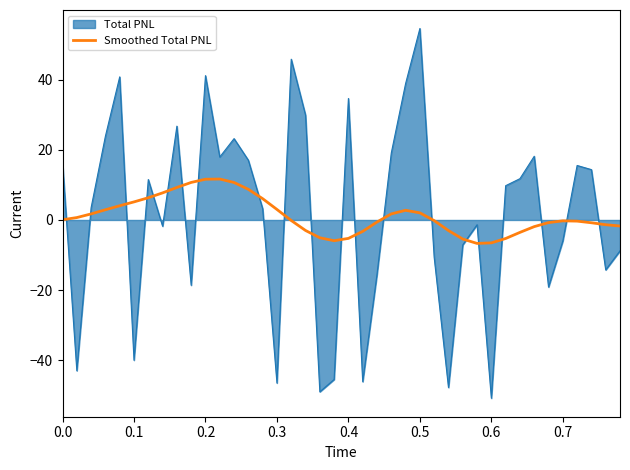

What is the greatest value displayed?

54.7